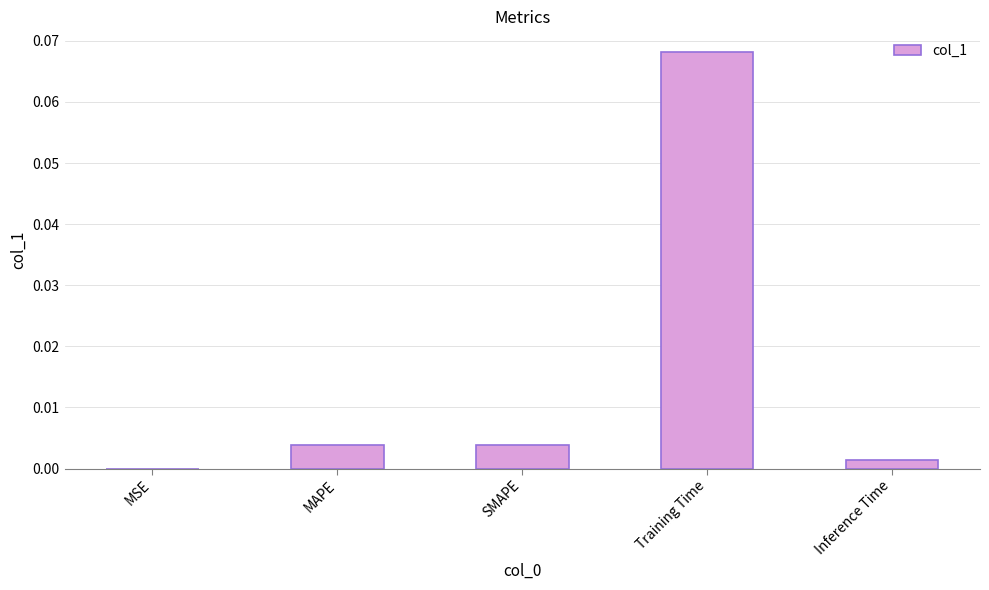

Between MAPE and MSE, which is larger?

MAPE